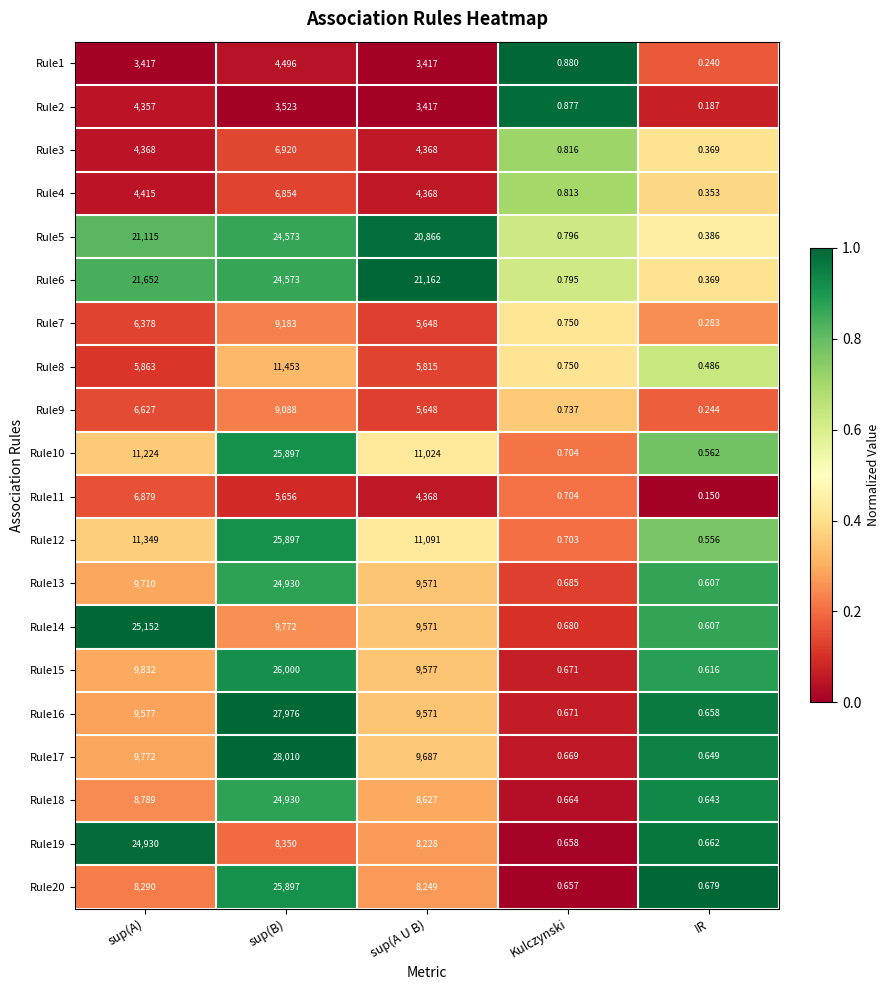

Which category has the highest value in the Rule9 series?

sup(B)